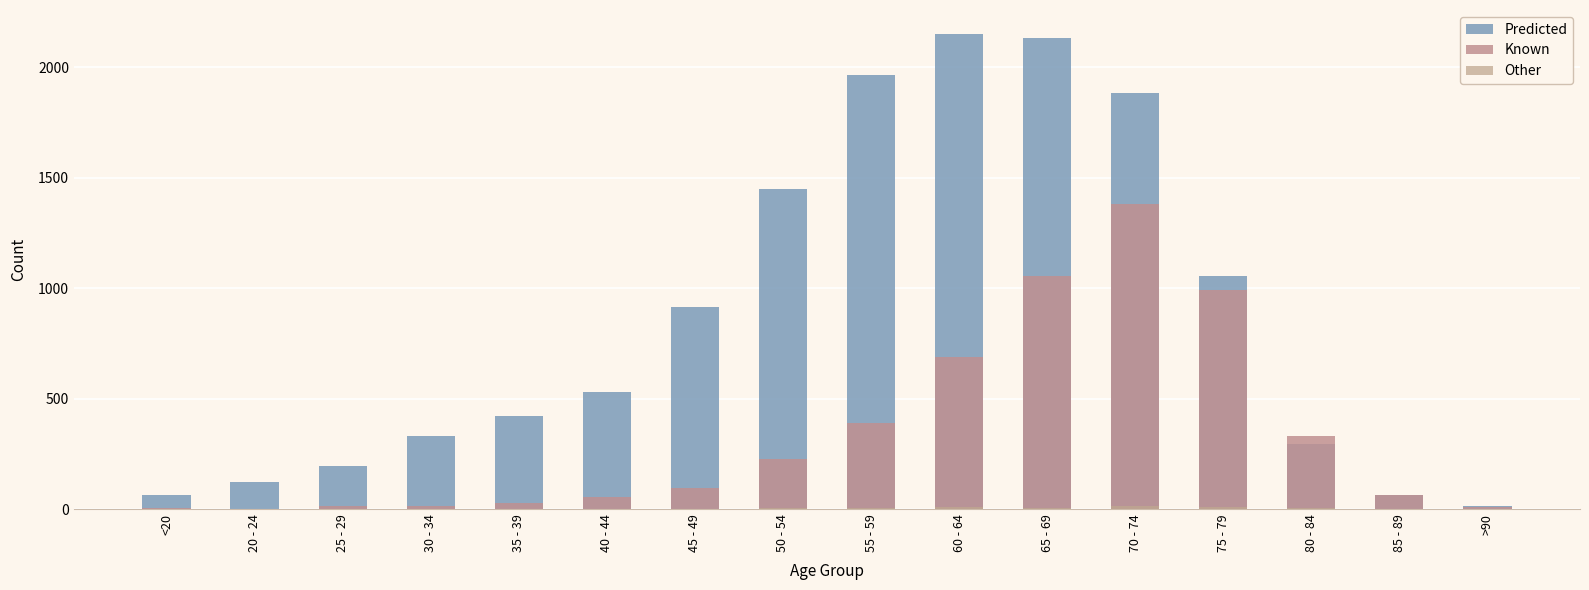

List the series in order of their peak value, highest first.

Predicted, Known, Other